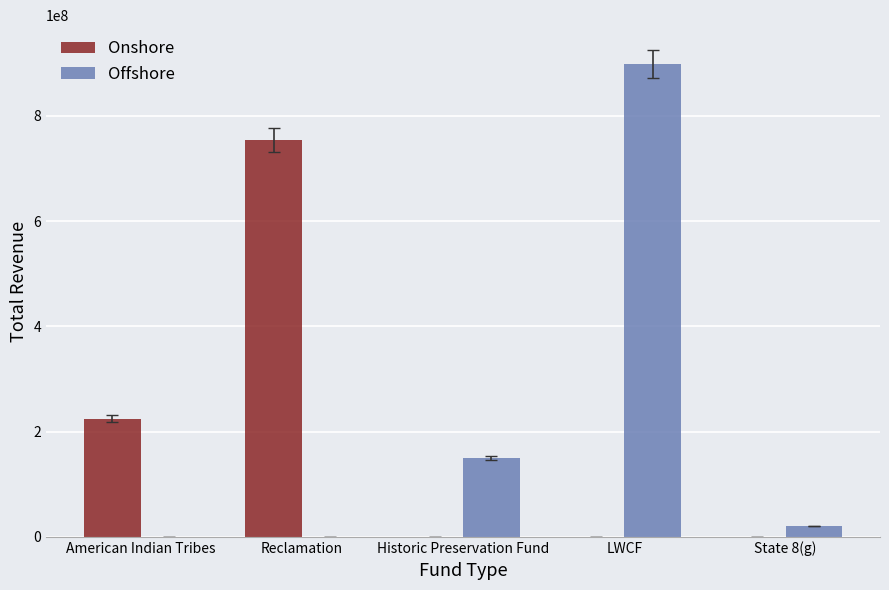

The value of Offshore at American Indian Tribes is 0.0. True or false?

True